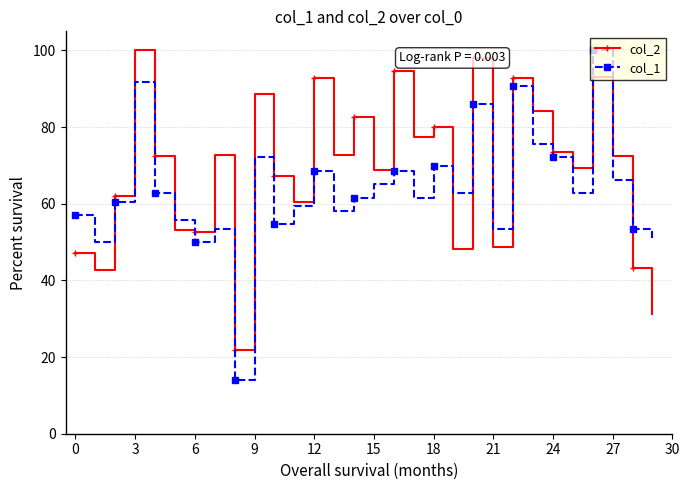

What is the average value of the col_1 series?

63.6